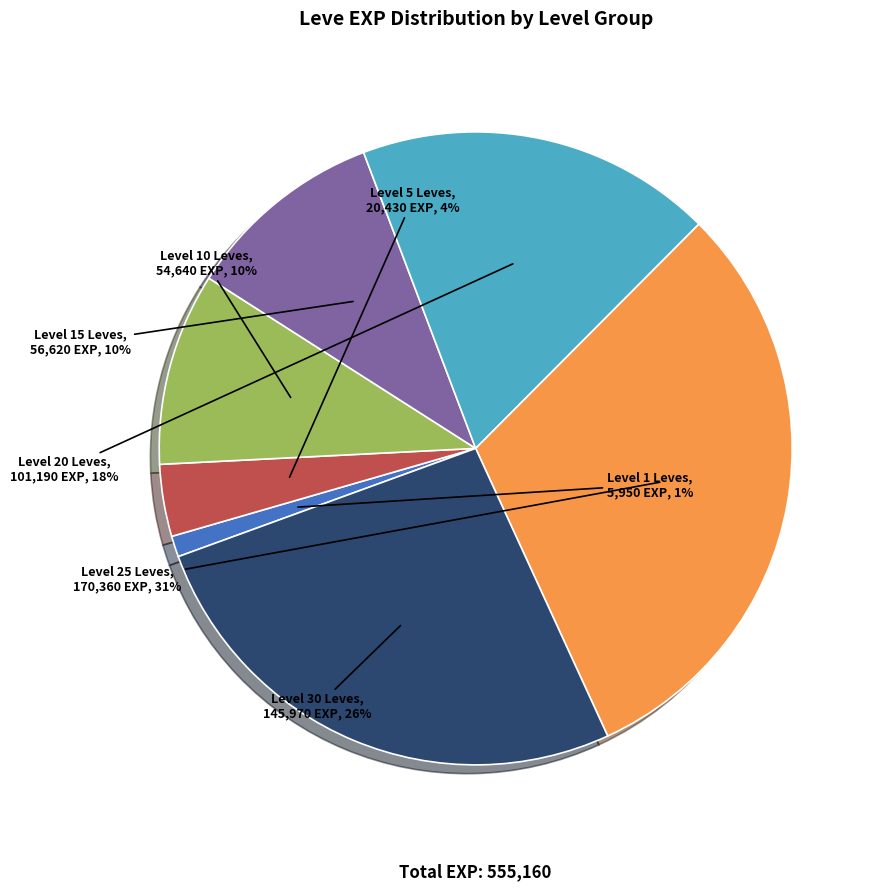

Is there any slice that represents more than half of the pie?

No